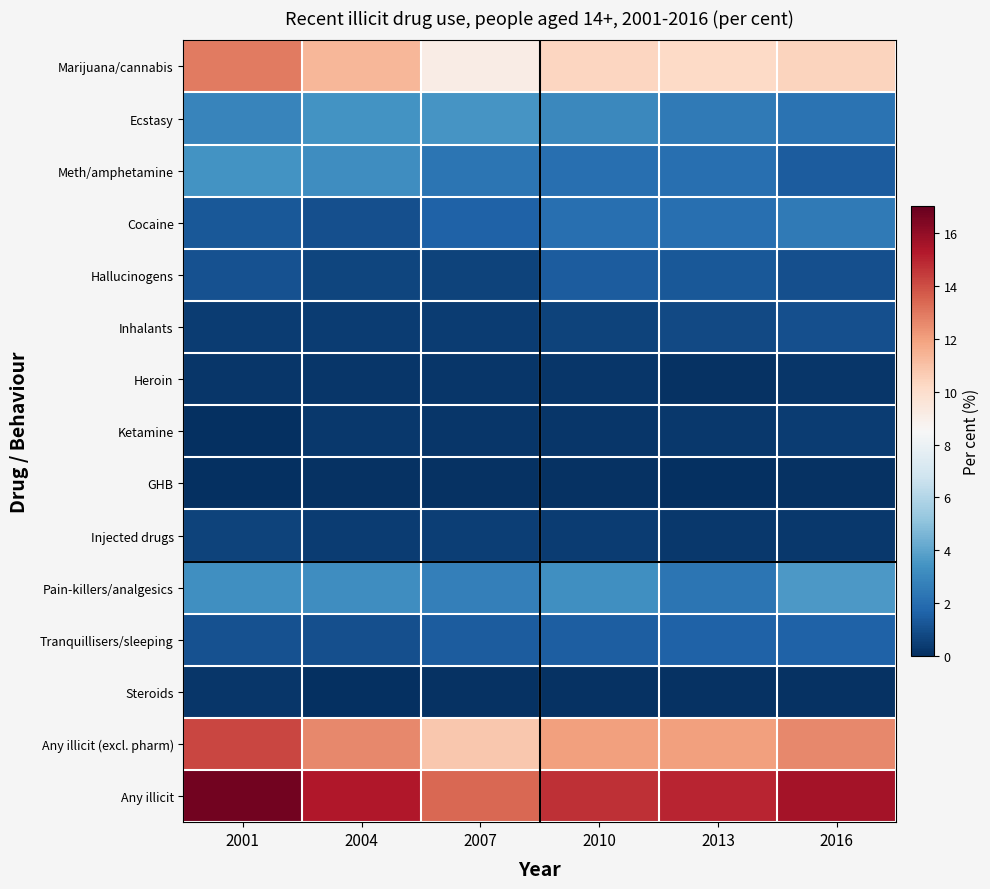

Which label corresponds to the largest value in the chart?

2001